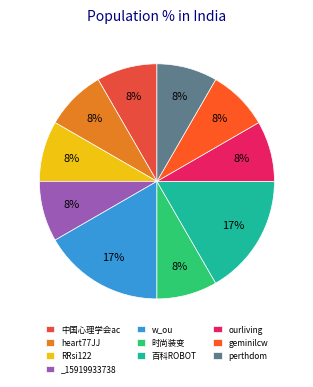

Approximately how many times larger is the value at geminilcw compared to RRsi122?

1.0